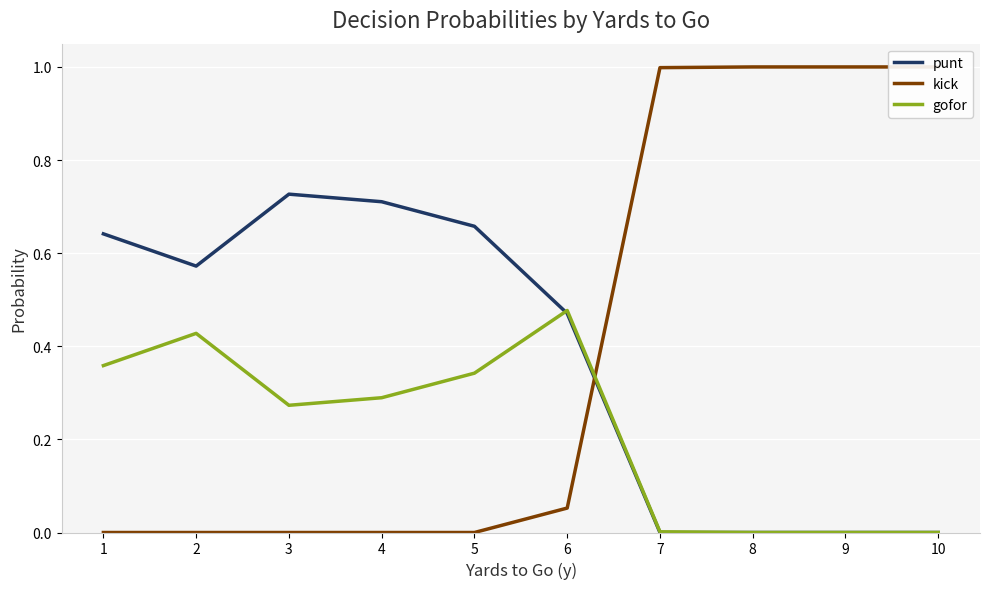

What is the value of the punt point at the 1st from the left?

0.6